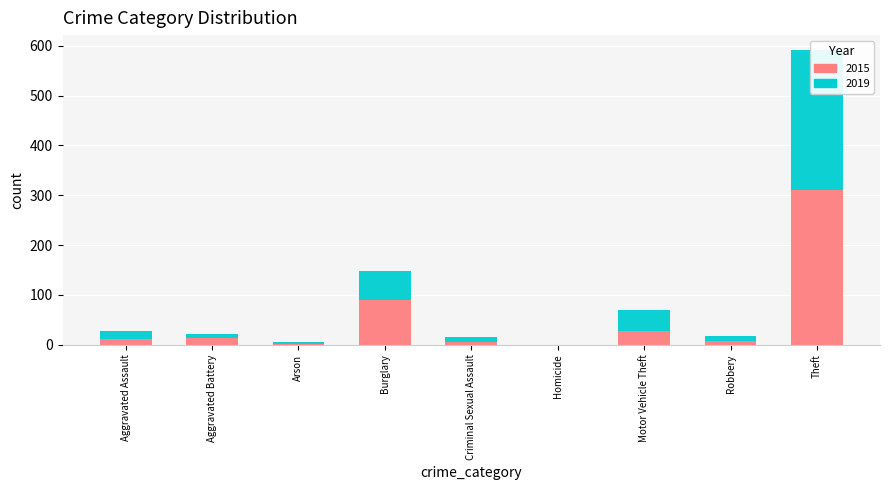

What is the maximum value shown in the chart?

311